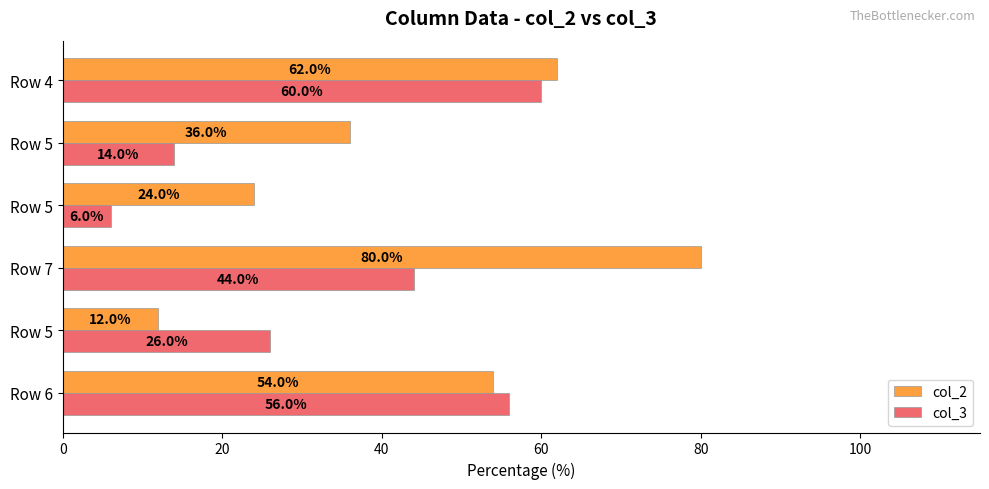

How many data points in col_3 are less than 44?

3